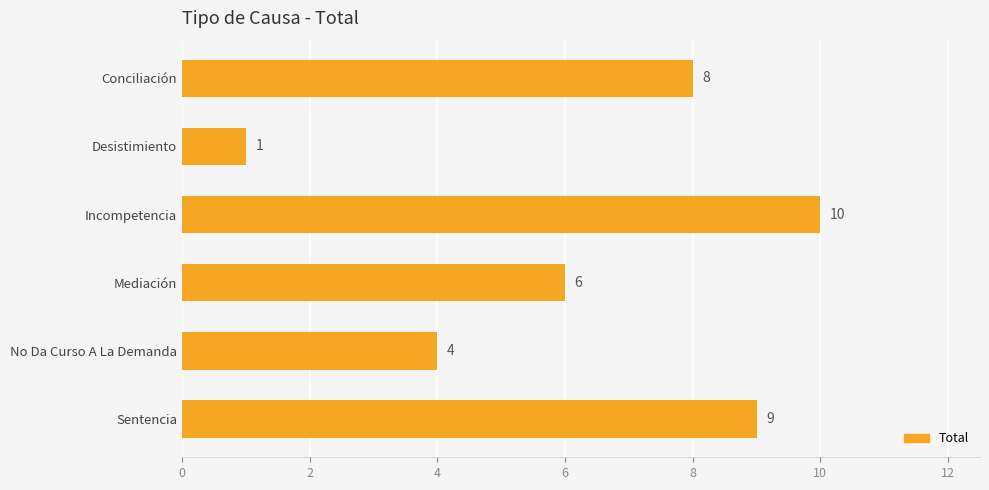

What is the minimum value shown in the chart?

1